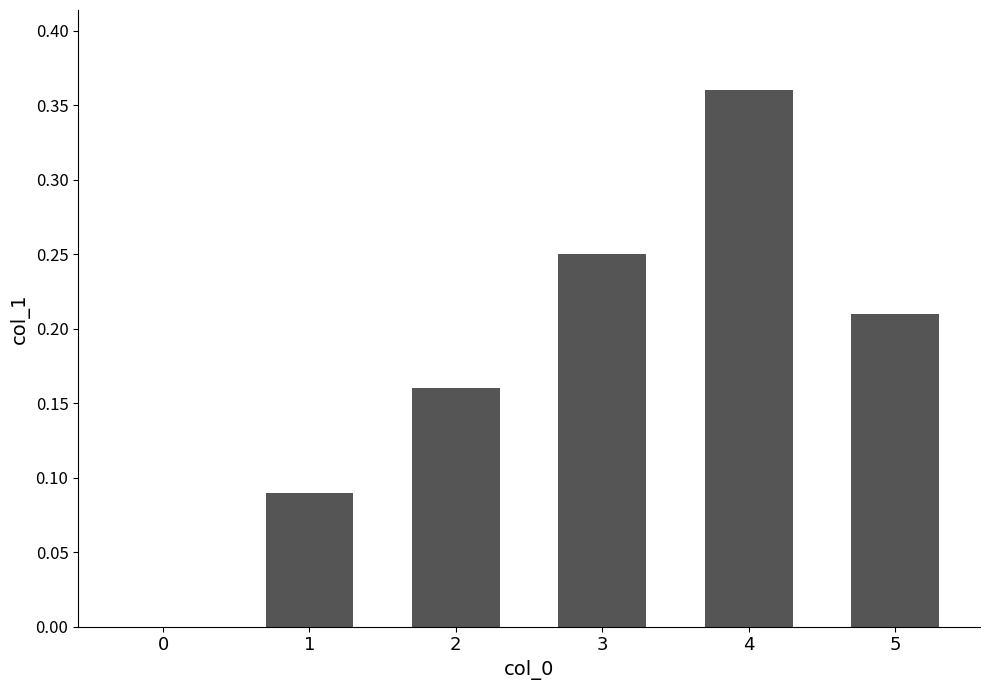

True or false: the data shows 0.1 at 5.

False